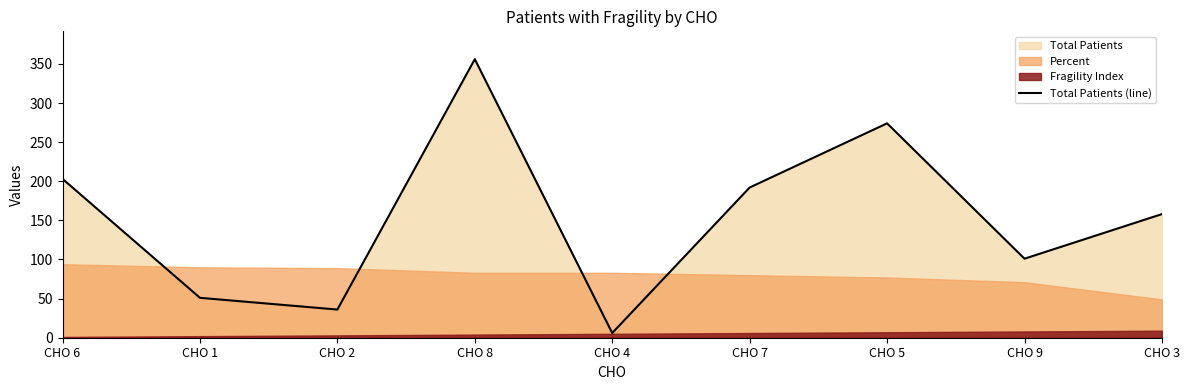

What is the difference between the second highest and second lowest values?

238